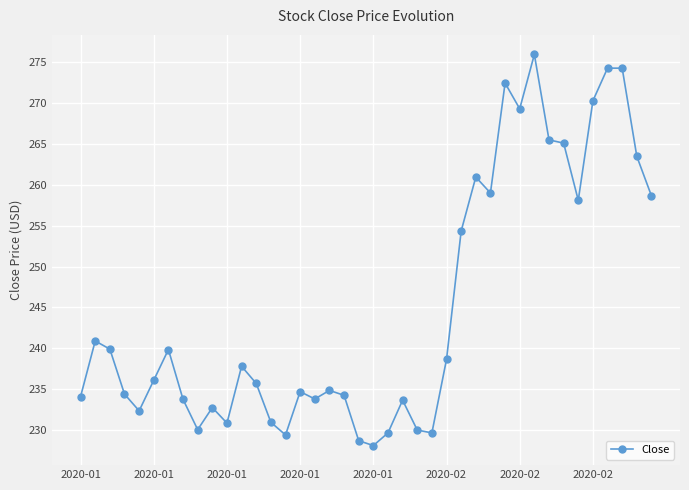

What is the minimum value shown in the chart?

228.1